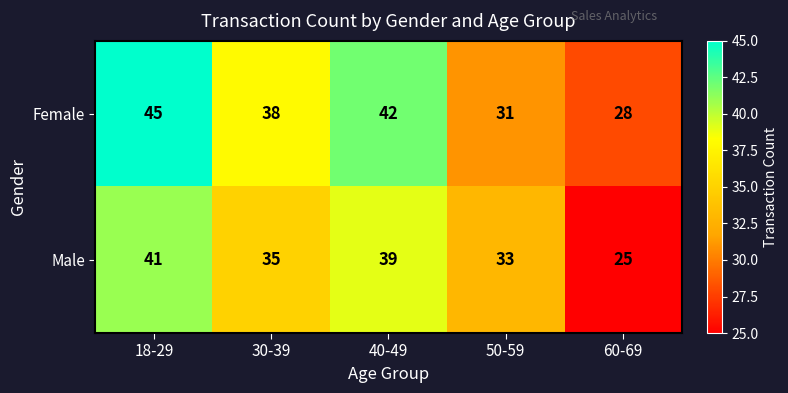

Which category has the highest value across all series?

18-29